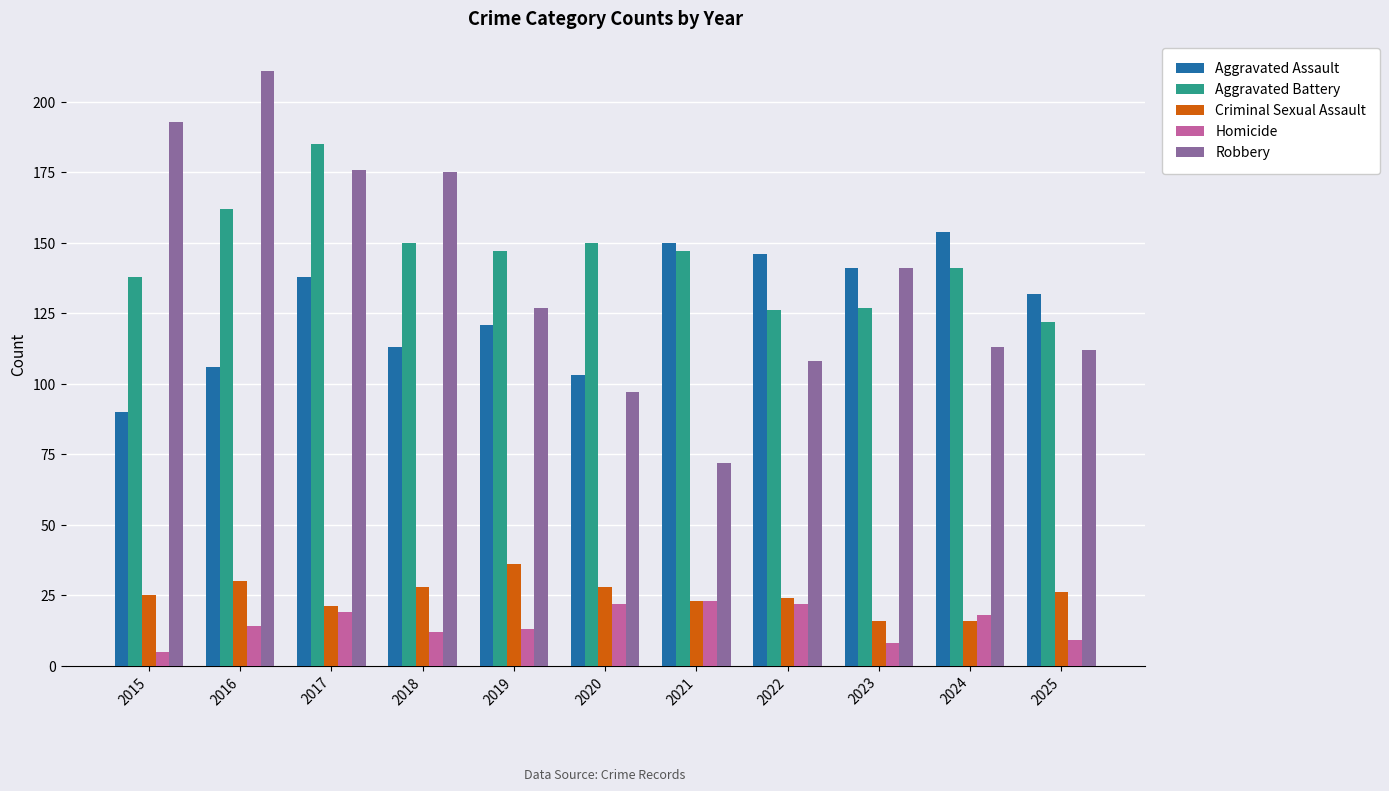

What is the average value of the Homicide series?

15